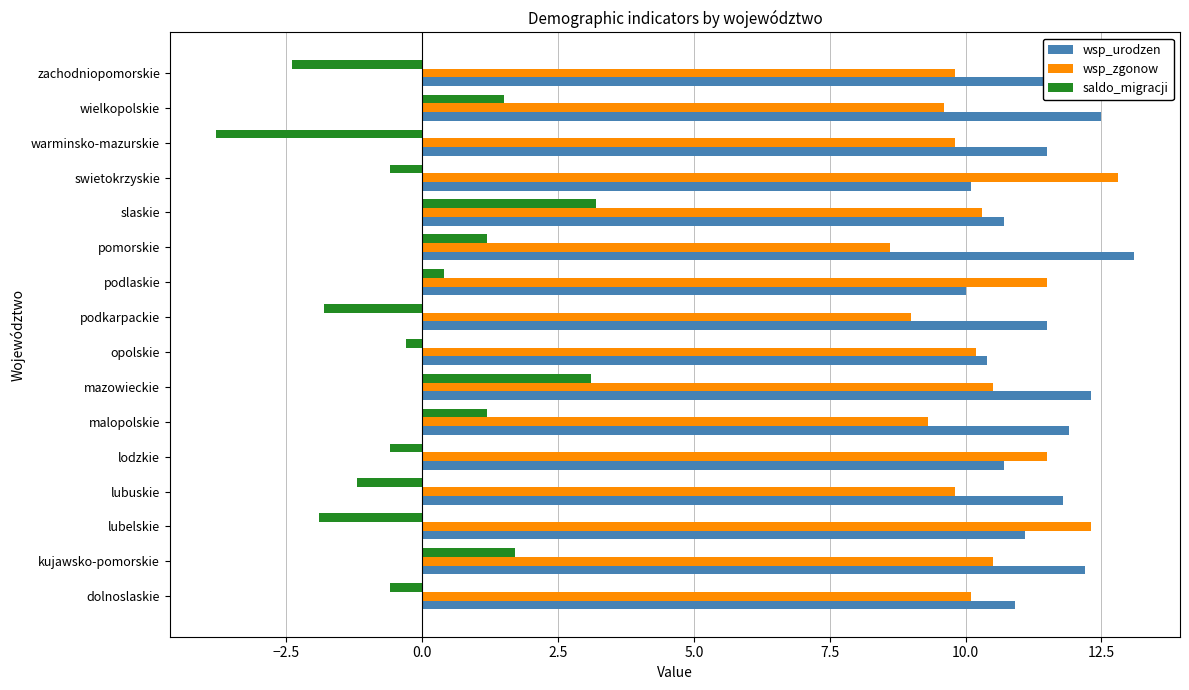

Rank the series at lodzkie from highest to lowest value.

wsp_zgonow, wsp_urodzen, saldo_migracji